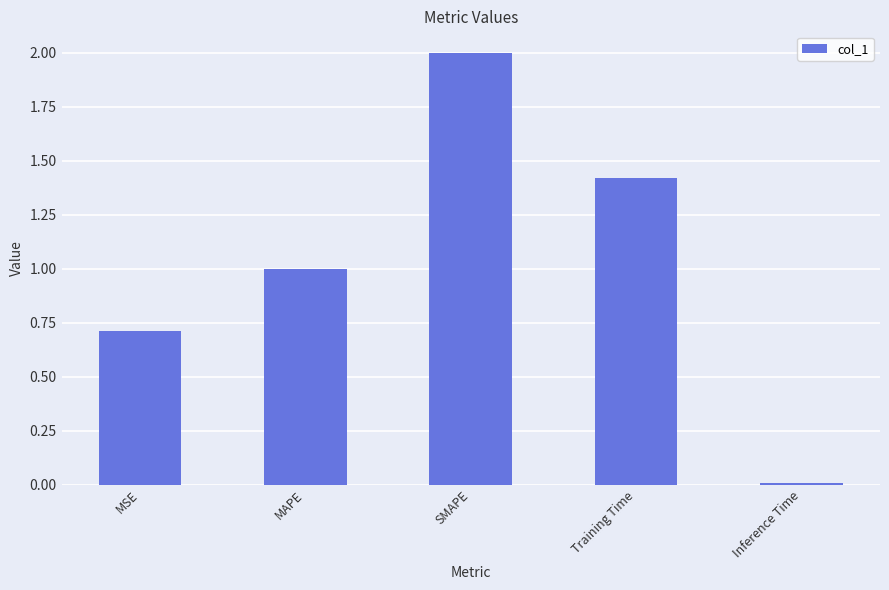

What is the label of the 2nd bar from the left?

MAPE